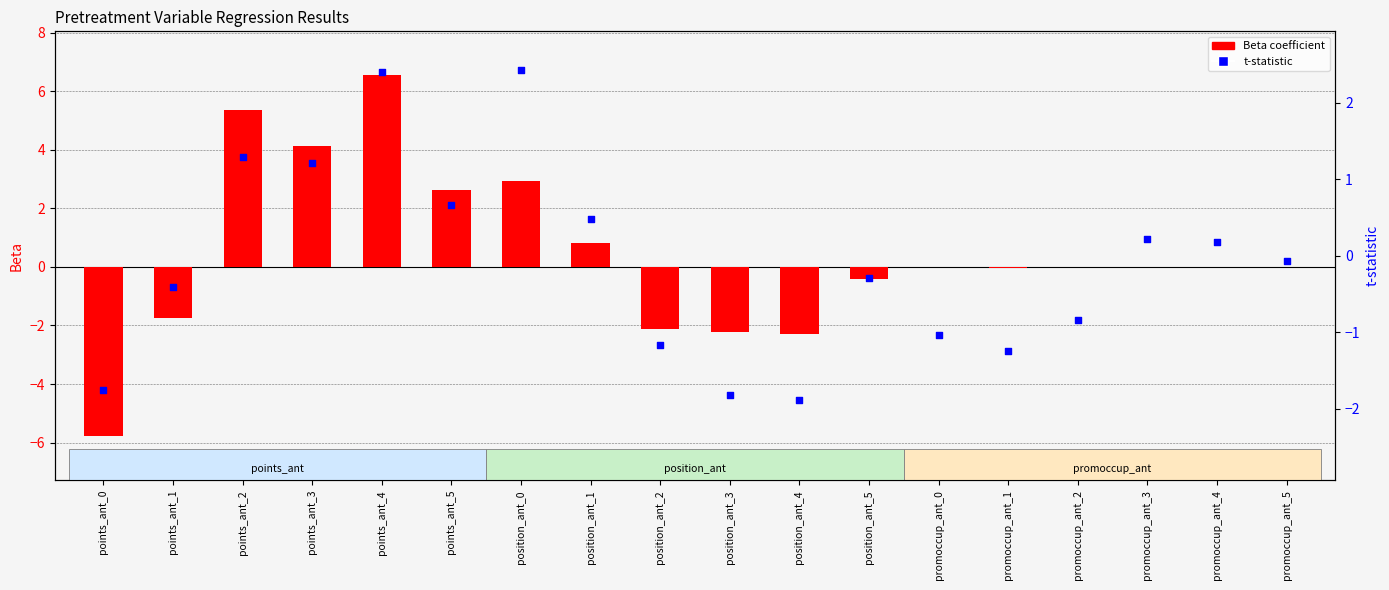

Which series has the largest total across all categories?

Beta coefficient